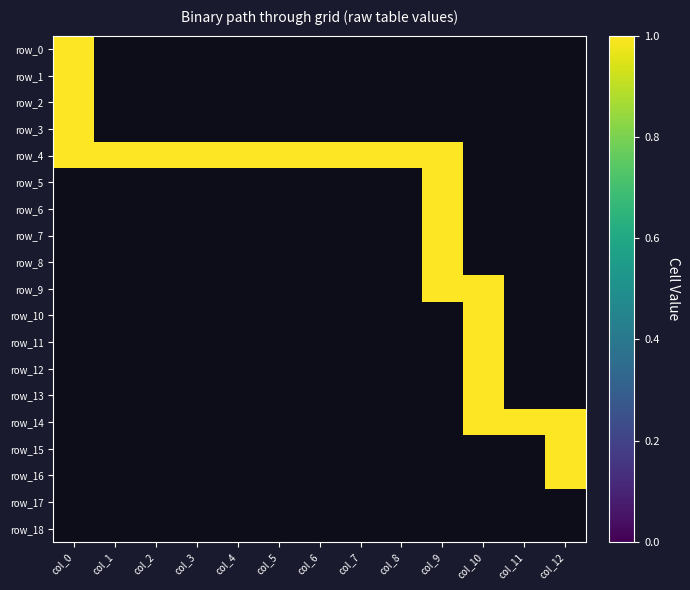

The row_6 series shows 0 at 8. True or false?

True